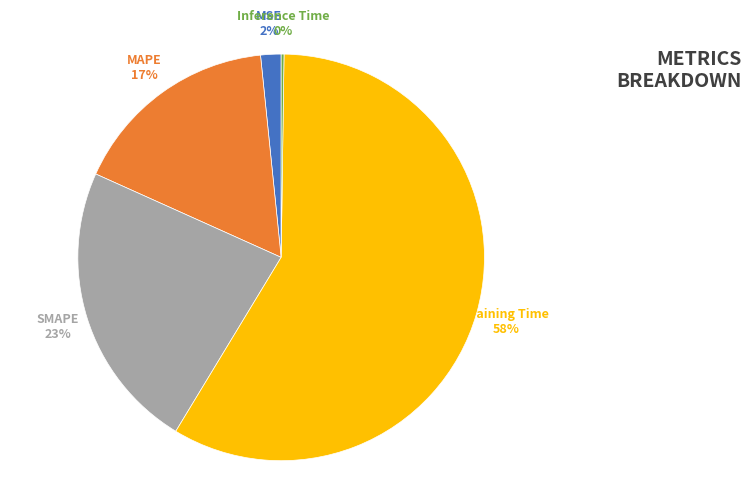

To the nearest percent, what is the combined percentage of MSE and SMAPE?

25%